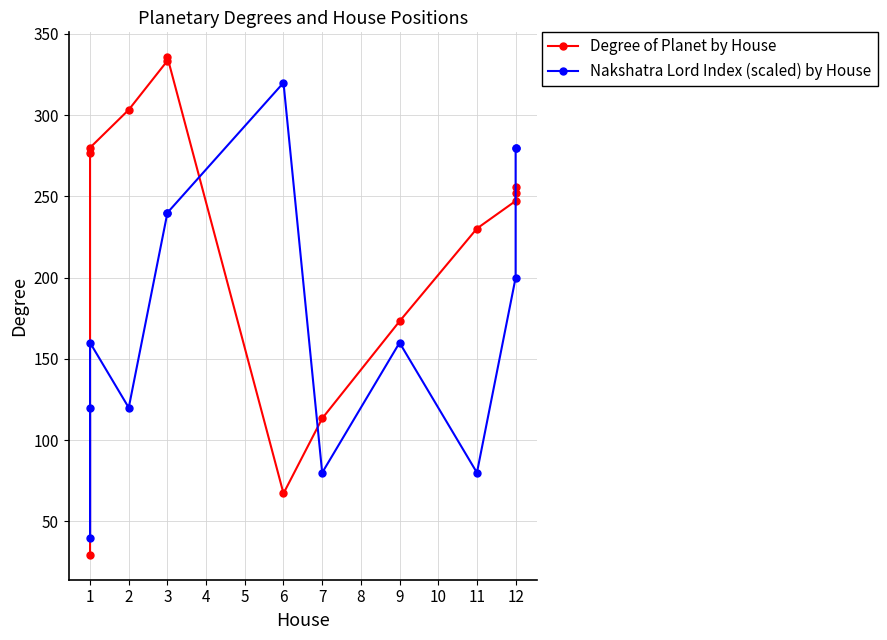

What is the sum of all Nakshatra Lord Index (scaled) by House values?

2320.0